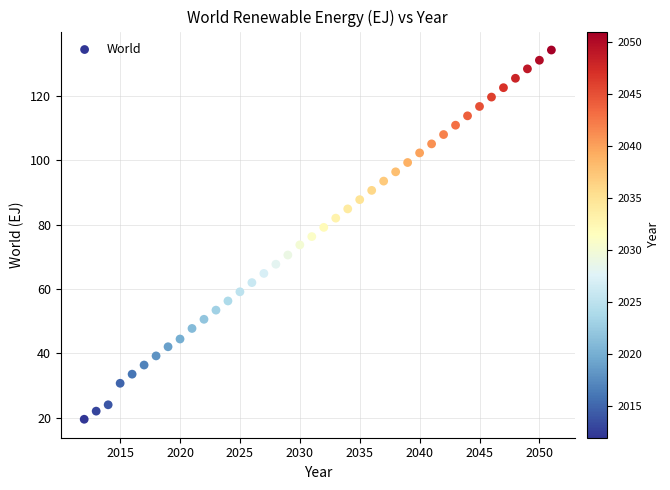

How many points are shown in the scatter plot?

40